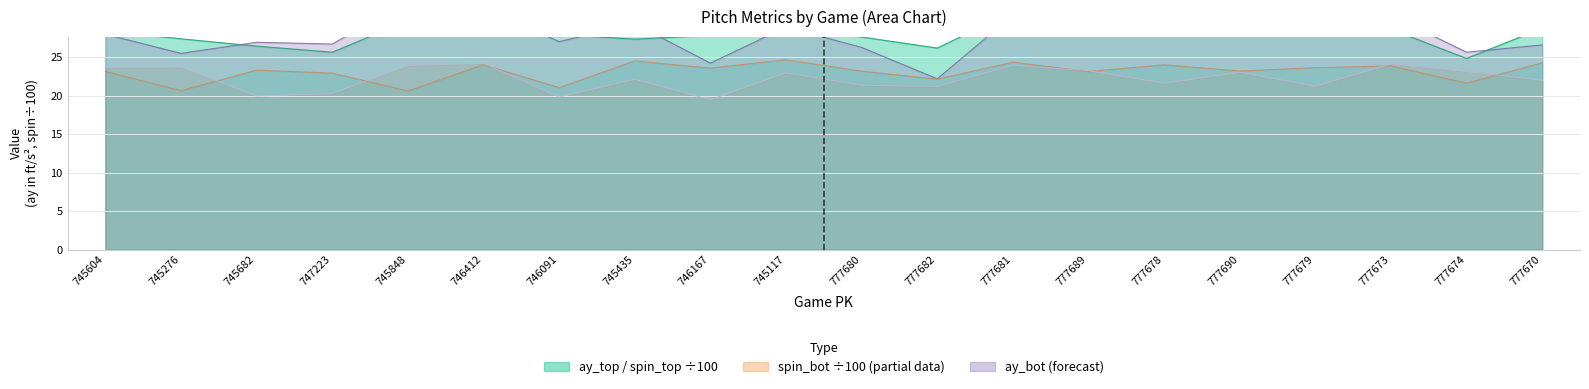

What is the value of the release_spin_rate_top point at the 3rd from the left?

23.3